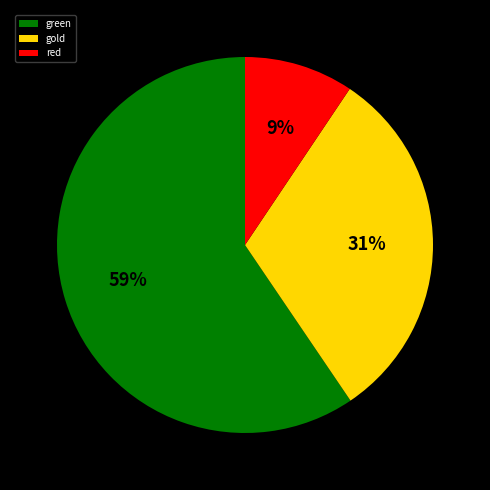

To the nearest percent, what is the difference between the red and gold slice percentages?

22%